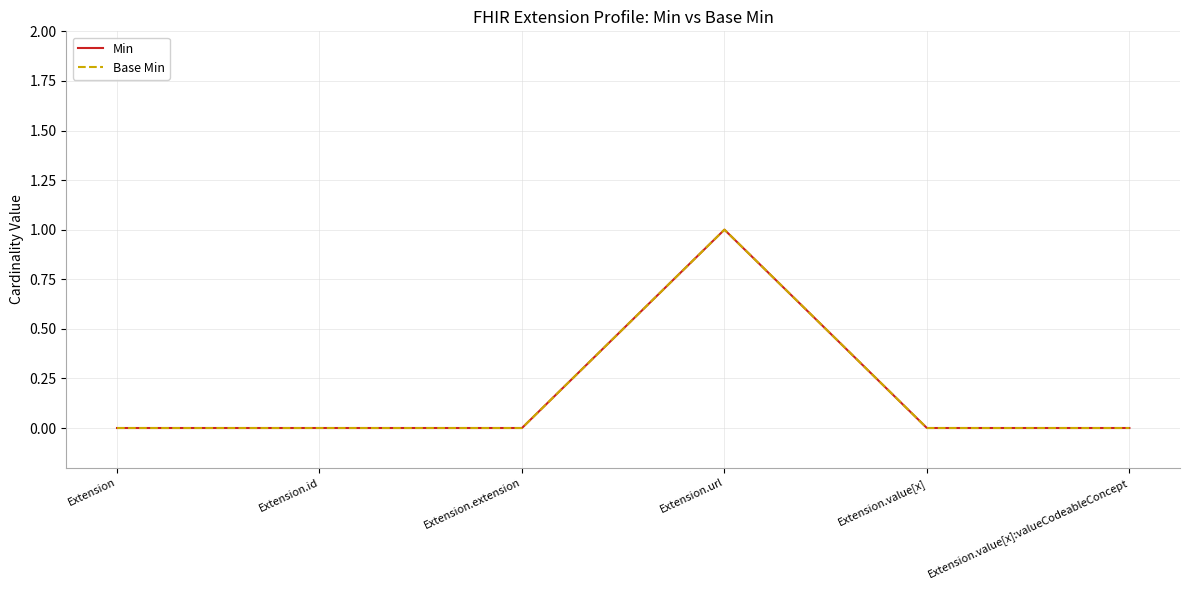

Does the chart display data point markers on the line(s)?

No